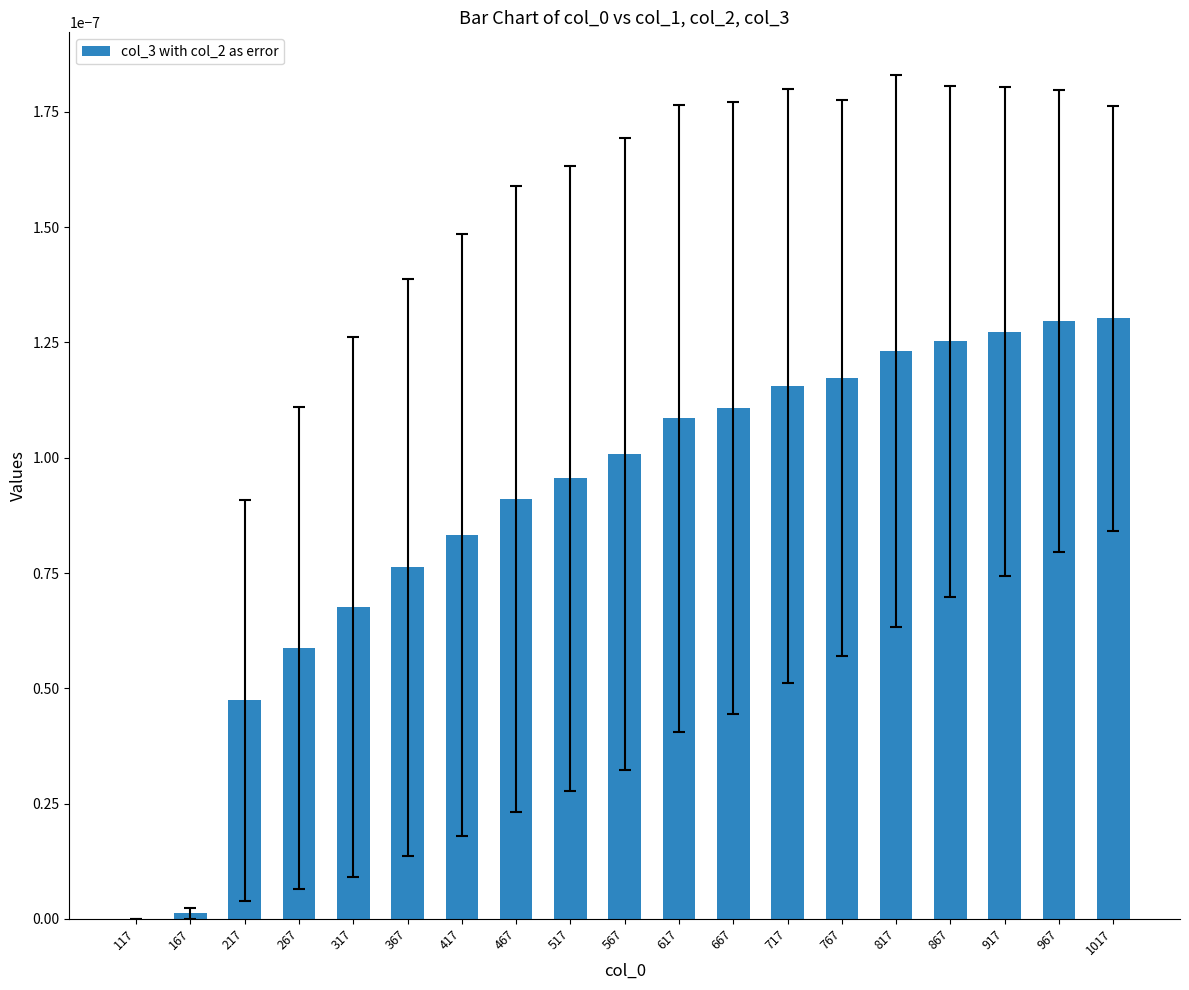

Between 317 and 817, which is larger?

817